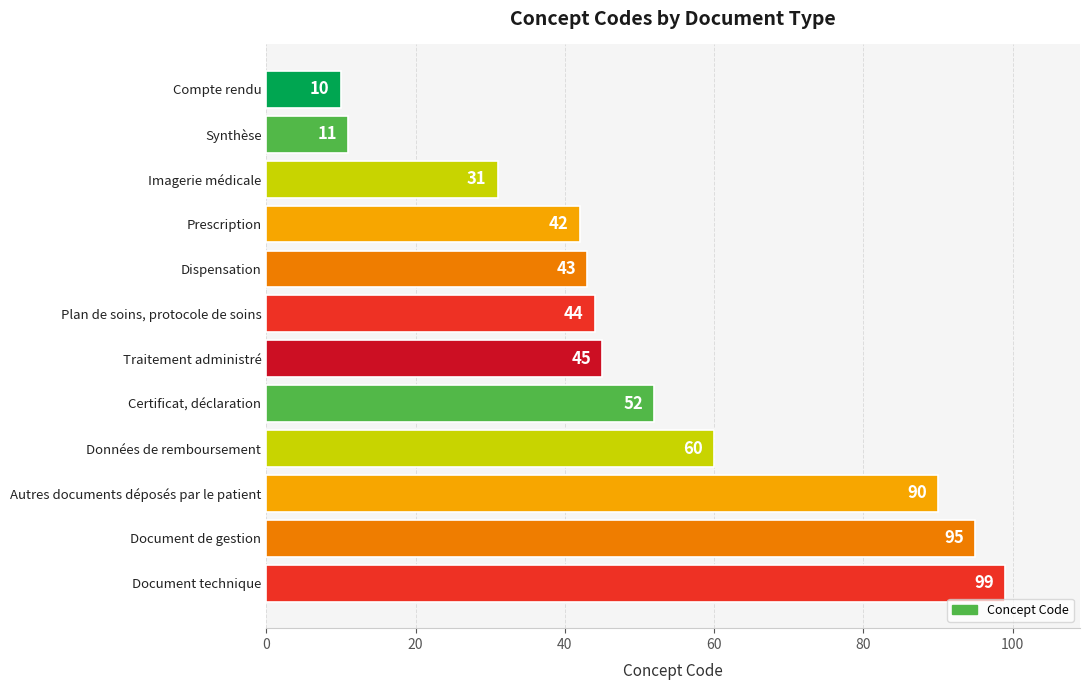

True or false: the data shows 2 at Compte rendu.

False